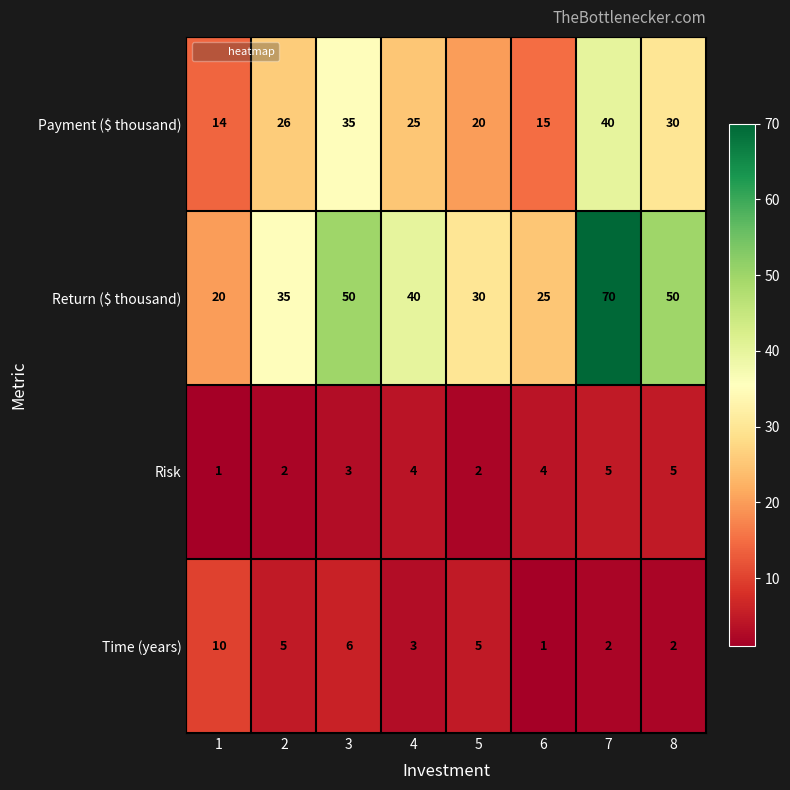

At 3, list the series in order from largest to smallest.

Return ($ thousand), Payment ($ thousand), Time (years), Risk